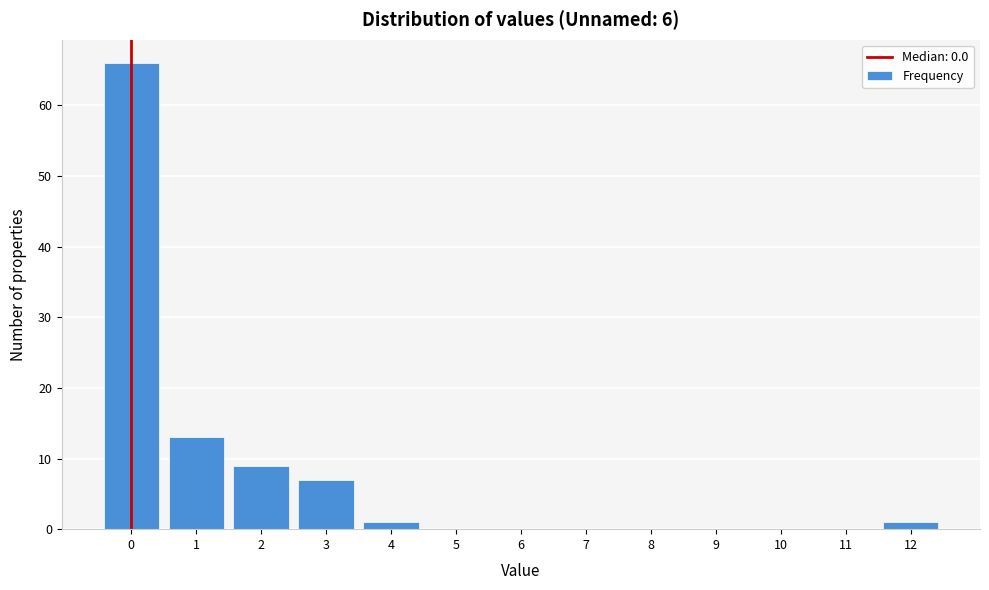

Which range on the x-axis has the tallest bar?

-0.5 to 0.5